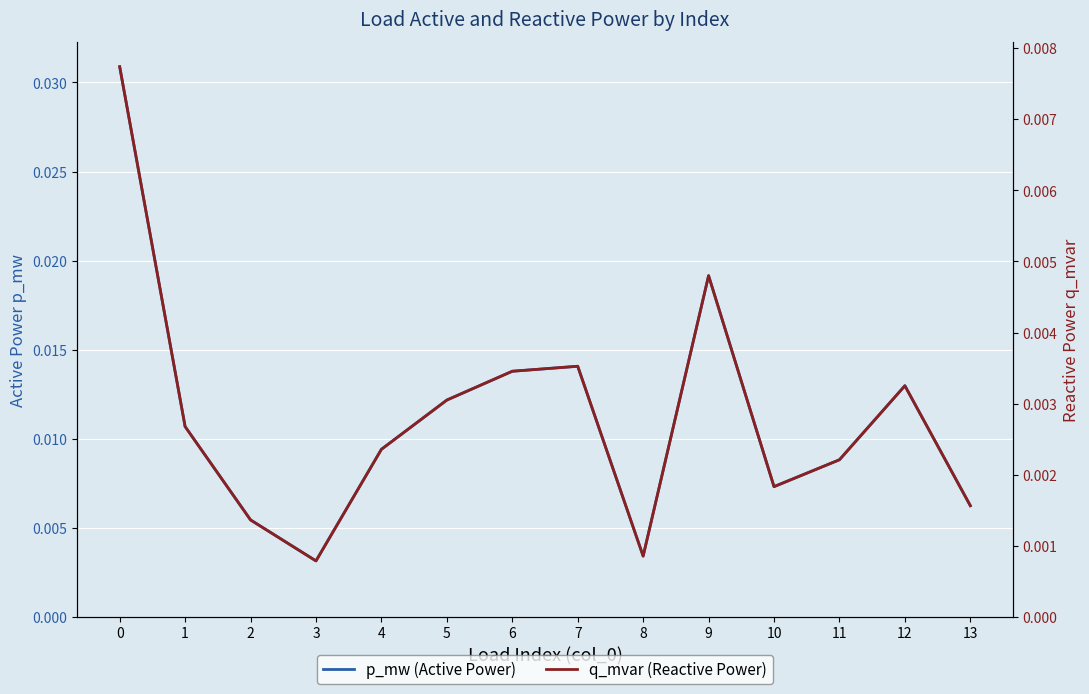

How many q_mvar (Reactive Power) values are between 0 and 1?

14